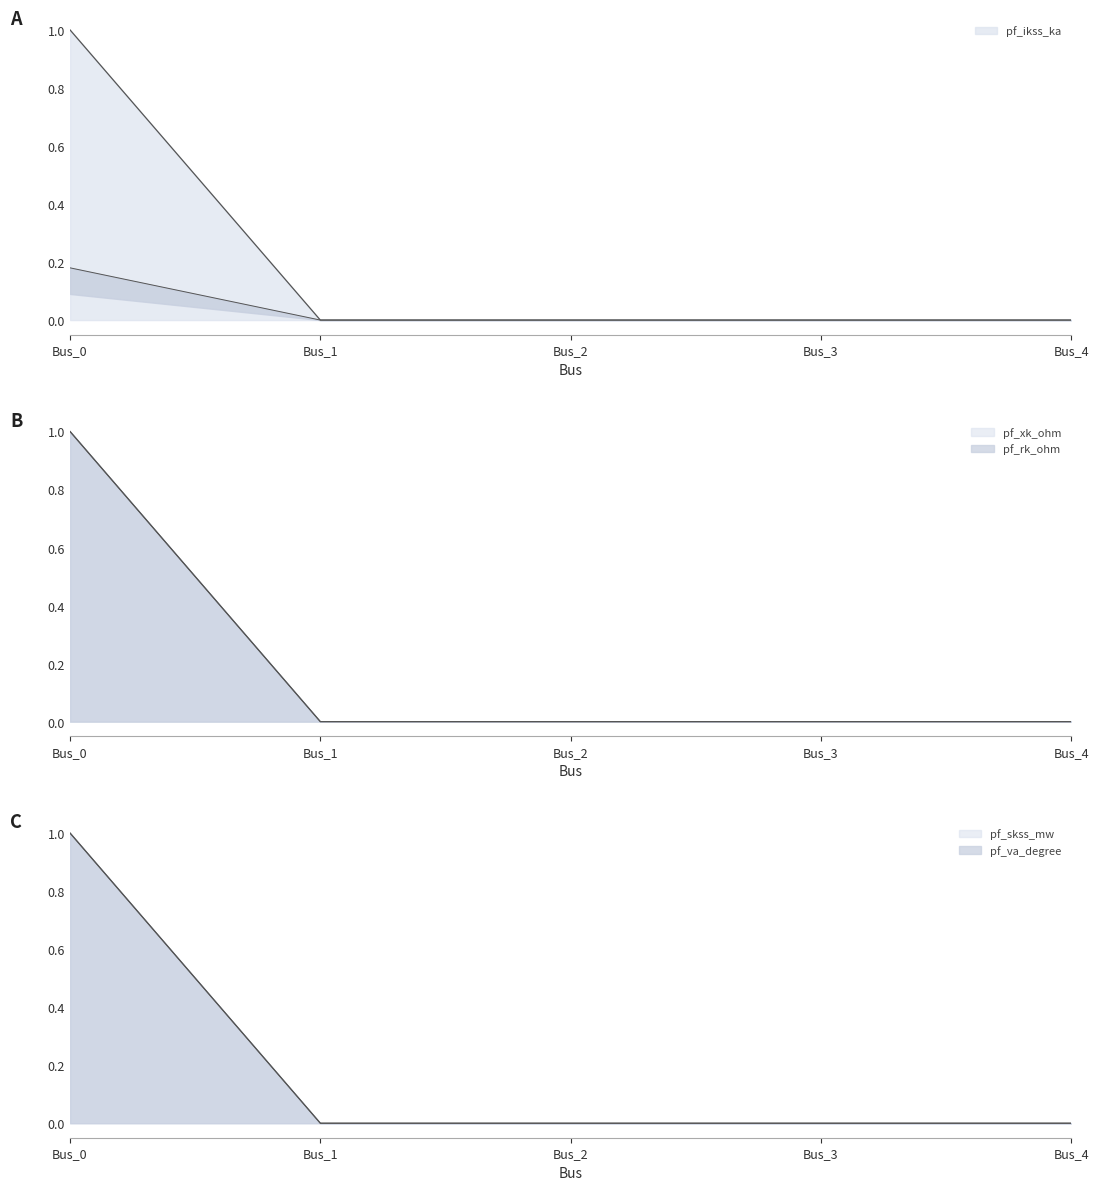

At which category is the sum across all series the highest?

Bus_0